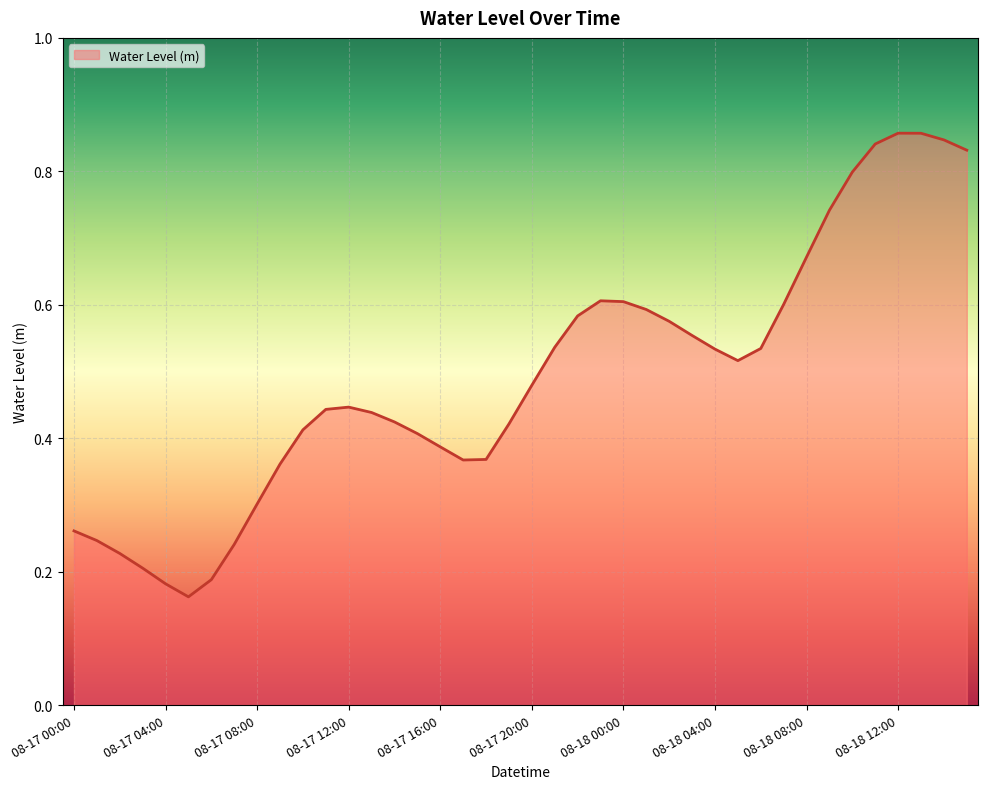

List the labels in order of value, smallest first.

08-17 05:00, 08-17 04:00, 08-17 06:00, 08-17 03:00, 08-17 02:00, 08-17 07:00, 08-17 01:00, 08-17 00:00, 08-17 08:00, 08-17 09:00, 08-17 17:00, 08-17 18:00, 08-17 16:00, 08-17 15:00, 08-17 10:00, 08-17 19:00, 08-17 14:00, 08-17 13:00, 08-17 11:00, 08-17 12:00, 08-17 20:00, 08-18 05:00, 08-18 04:00, 08-18 06:00, 08-17 21:00, 08-18 03:00, 08-18 02:00, 08-17 22:00, 08-18 01:00, 08-18 07:00, 08-18 00:00, 08-17 23:00, 08-18 08:00, 08-18 09:00, 08-18 10:00, 08-18 15:00, 08-18 11:00, 08-18 14:00, 08-18 13:00, 08-18 12:00